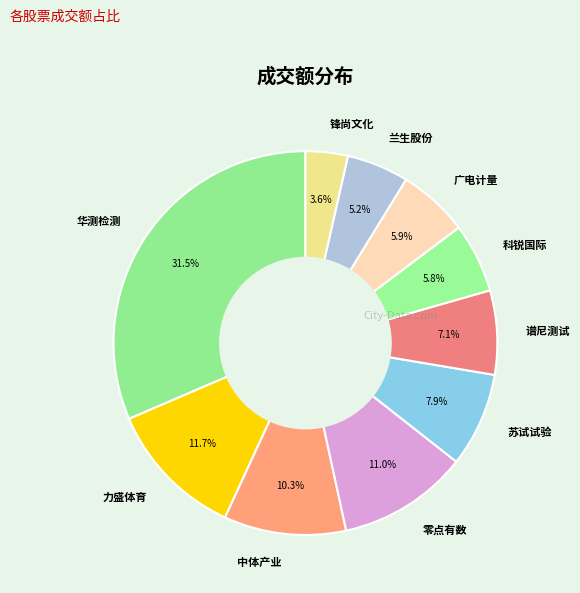

Which category has the smallest portion of the pie?

锋尚文化